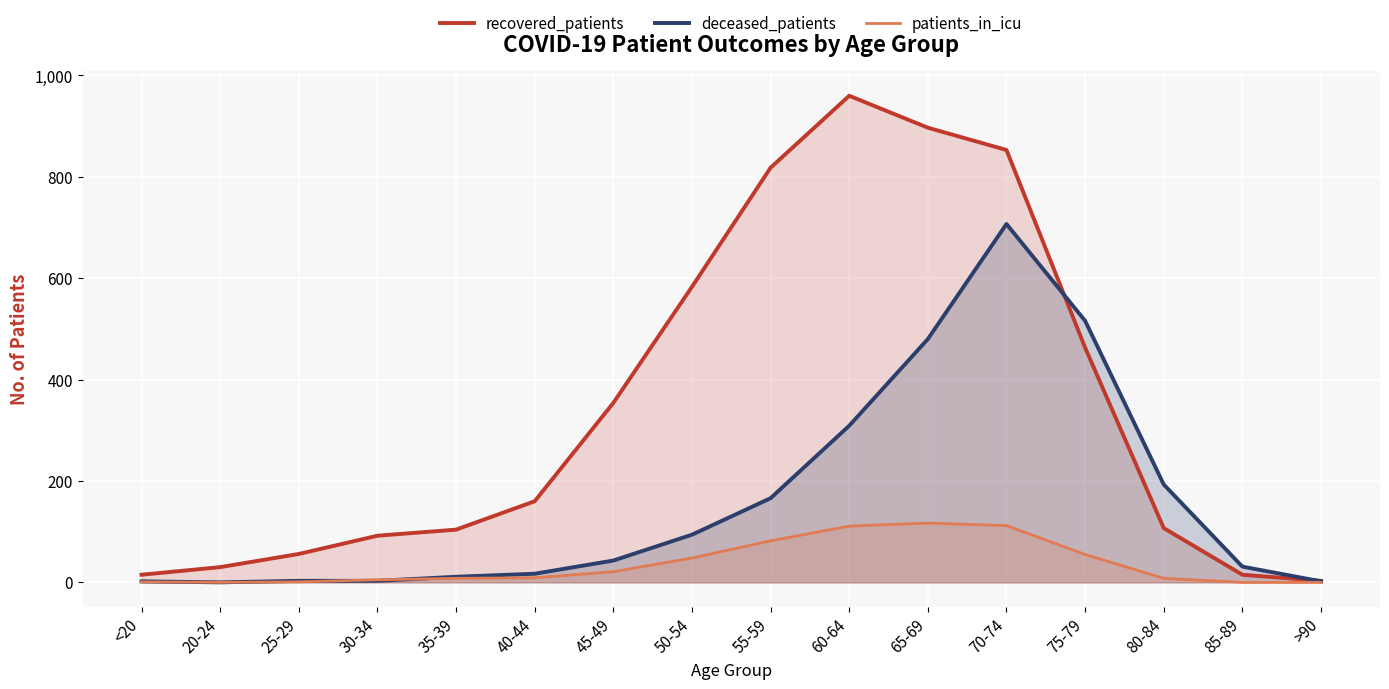

How many values in the deceased_patients series are below 43?

8